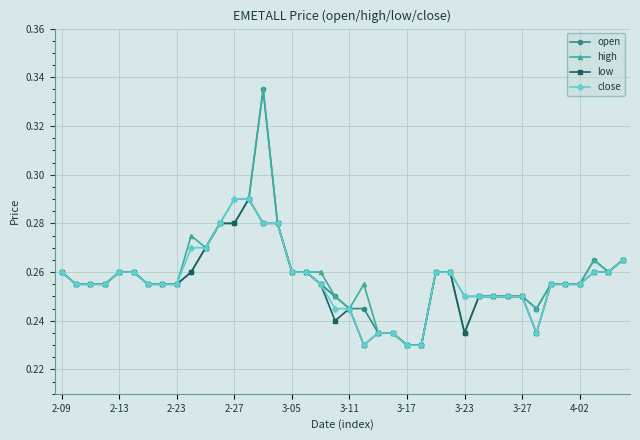

How many low values are between 0 and 1?

40